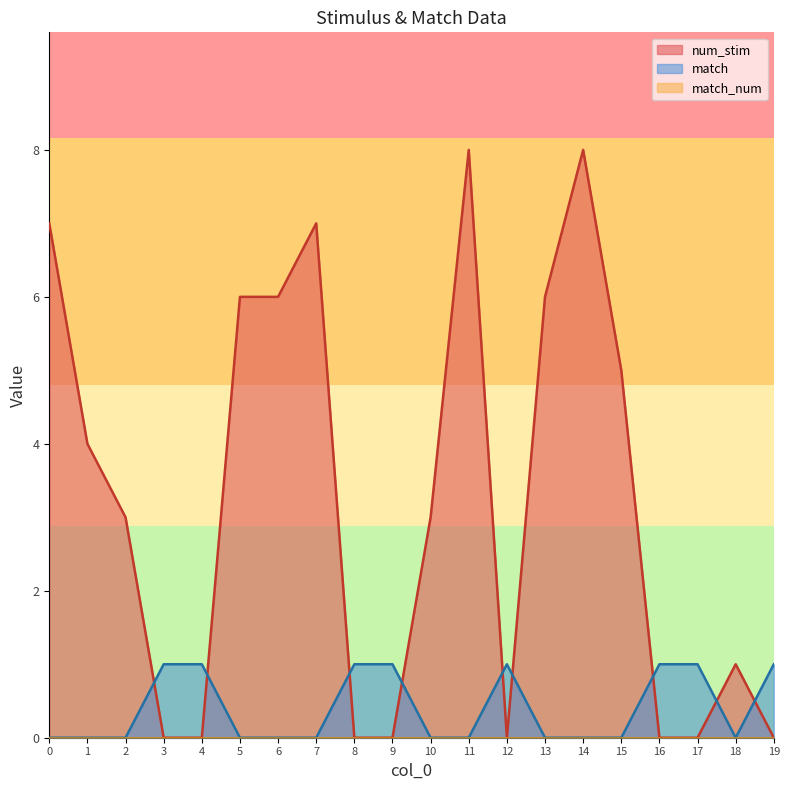

Which series has the largest total across all categories?

num_stim